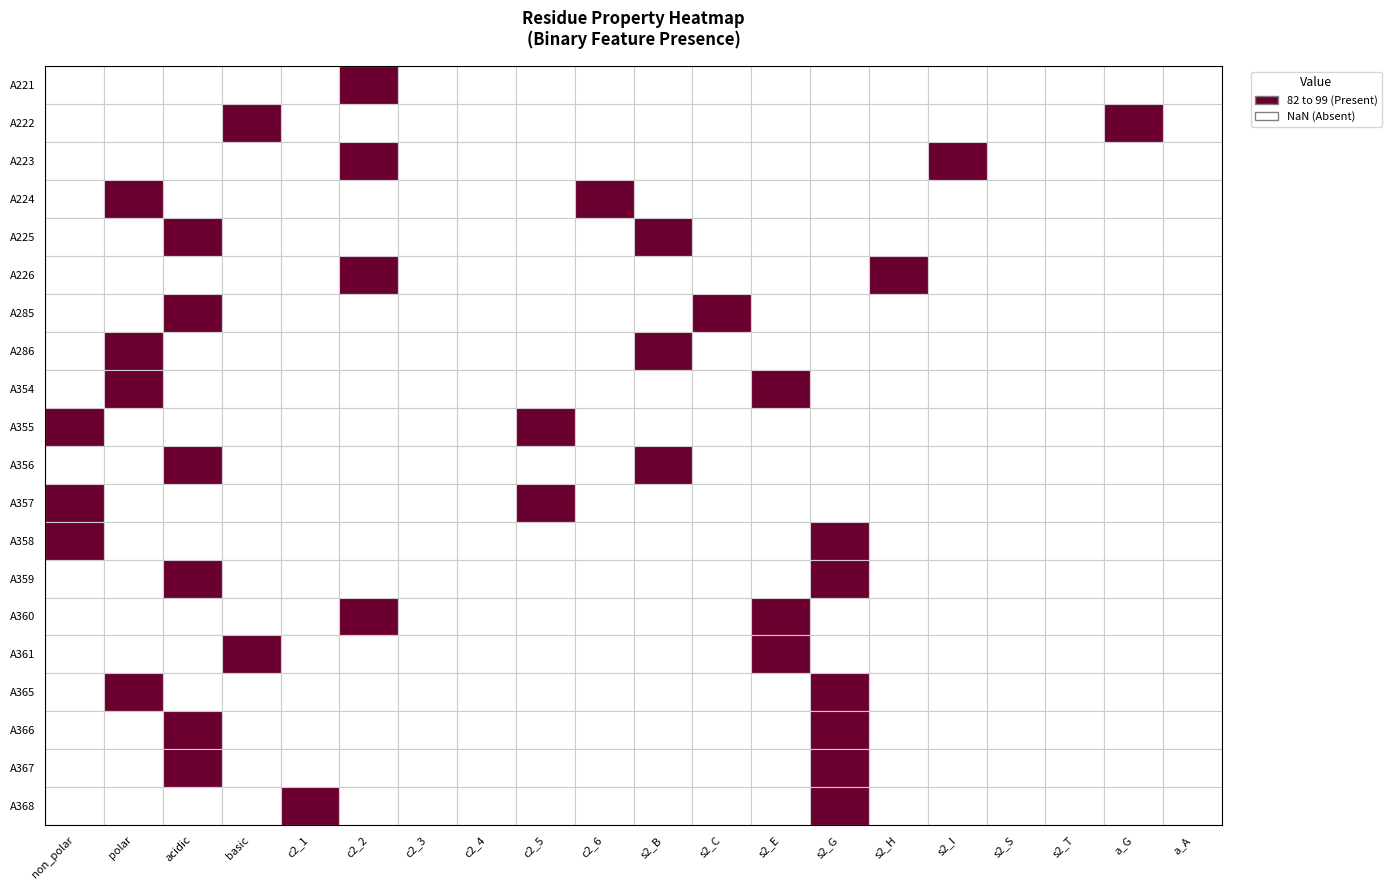

Between 12 and 14, which series saw the biggest shift?

A226